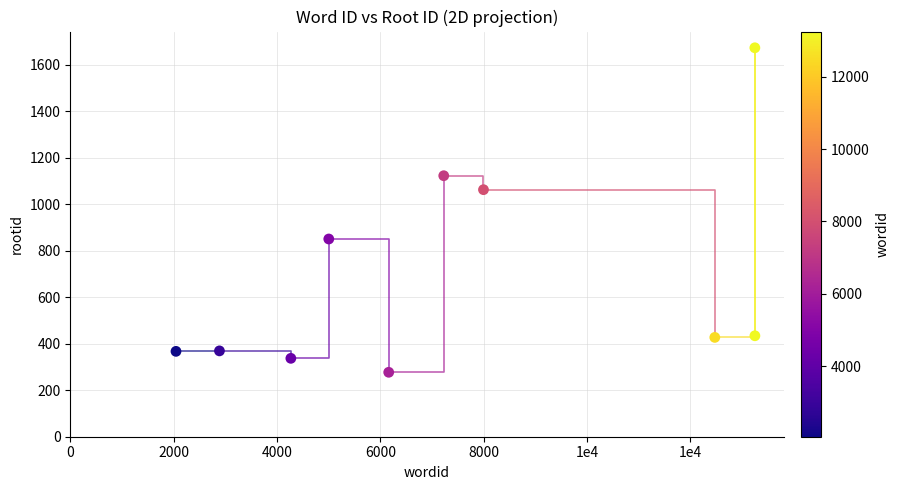

What Y value in the scatter plot is closest to 974?

1062